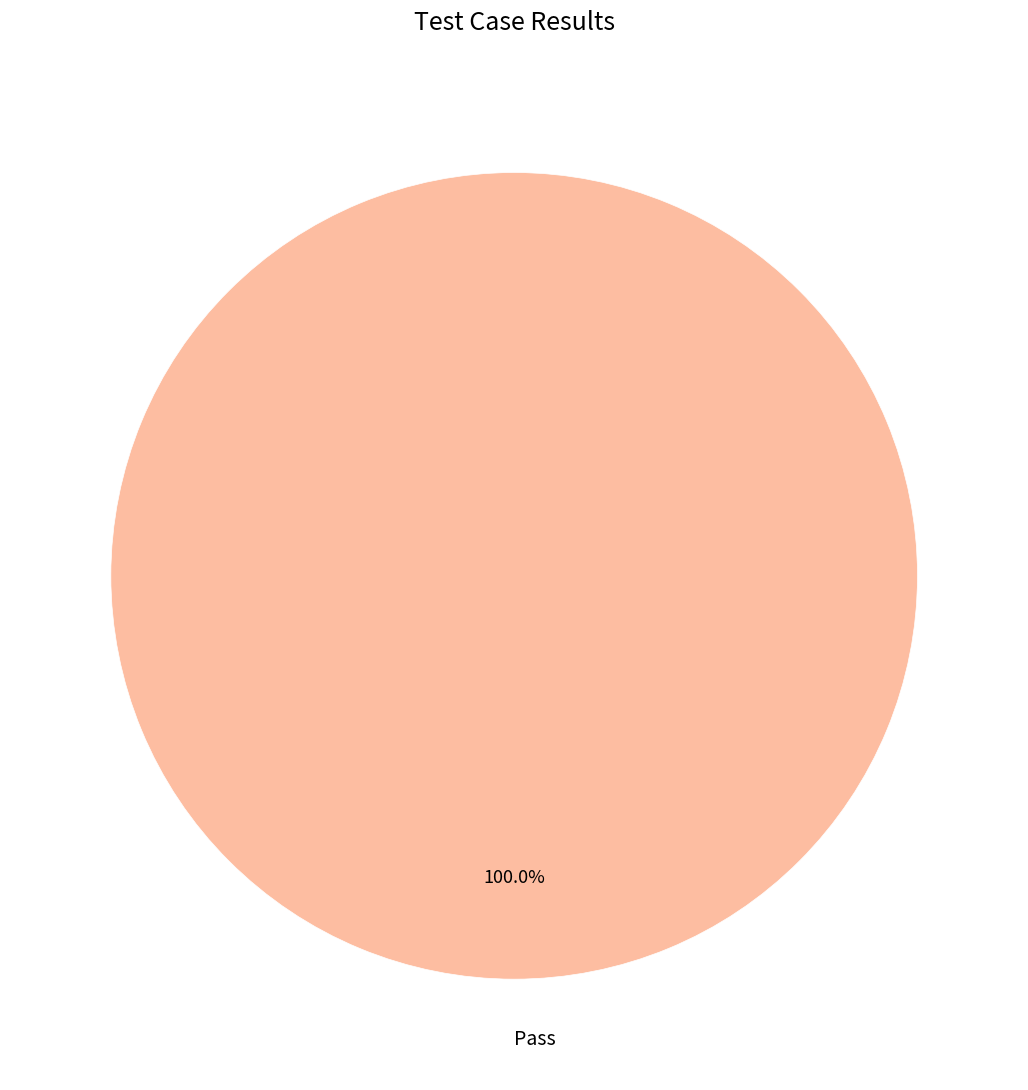

What is the majority slice?

Pass